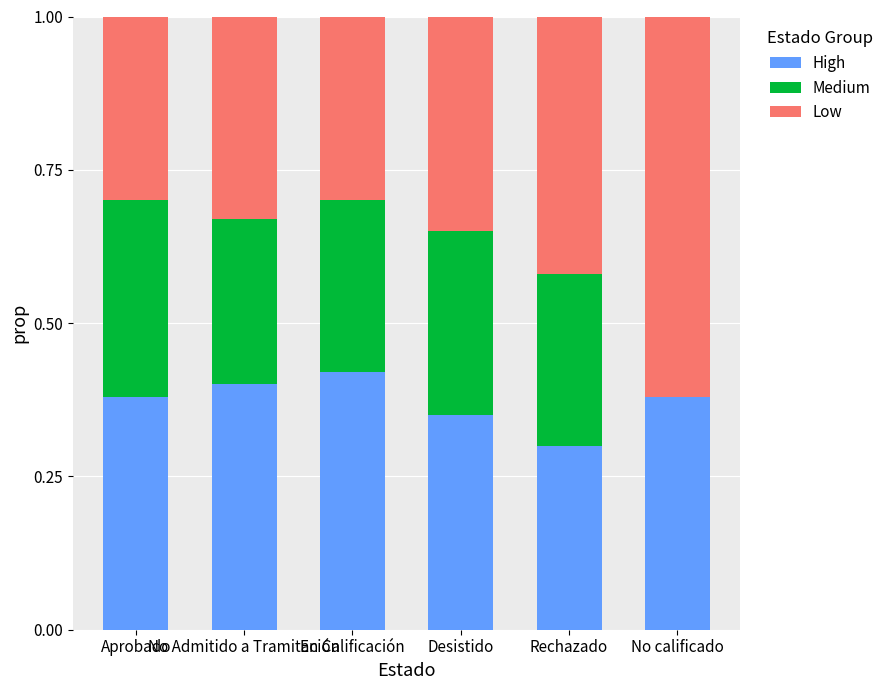

What is the sum of all Low values?

2.3